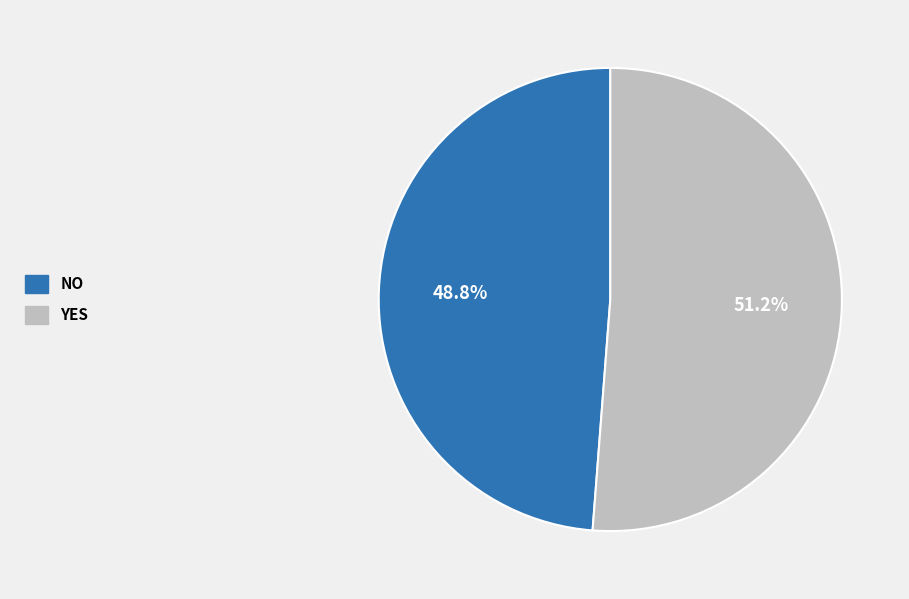

How many segments does this pie chart have?

2